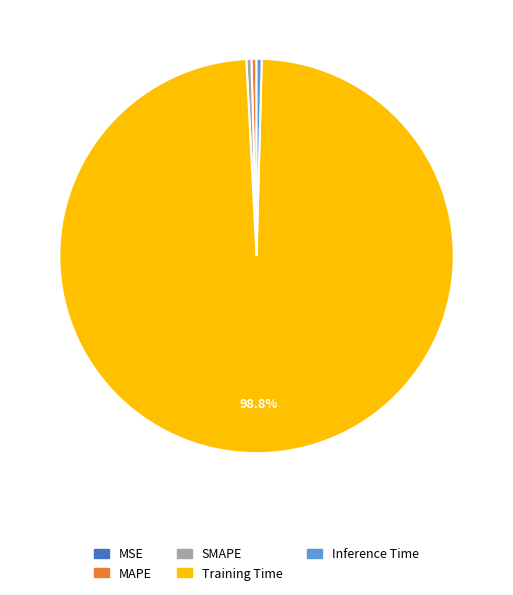

To the nearest percent, what is the average slice percentage?

20%